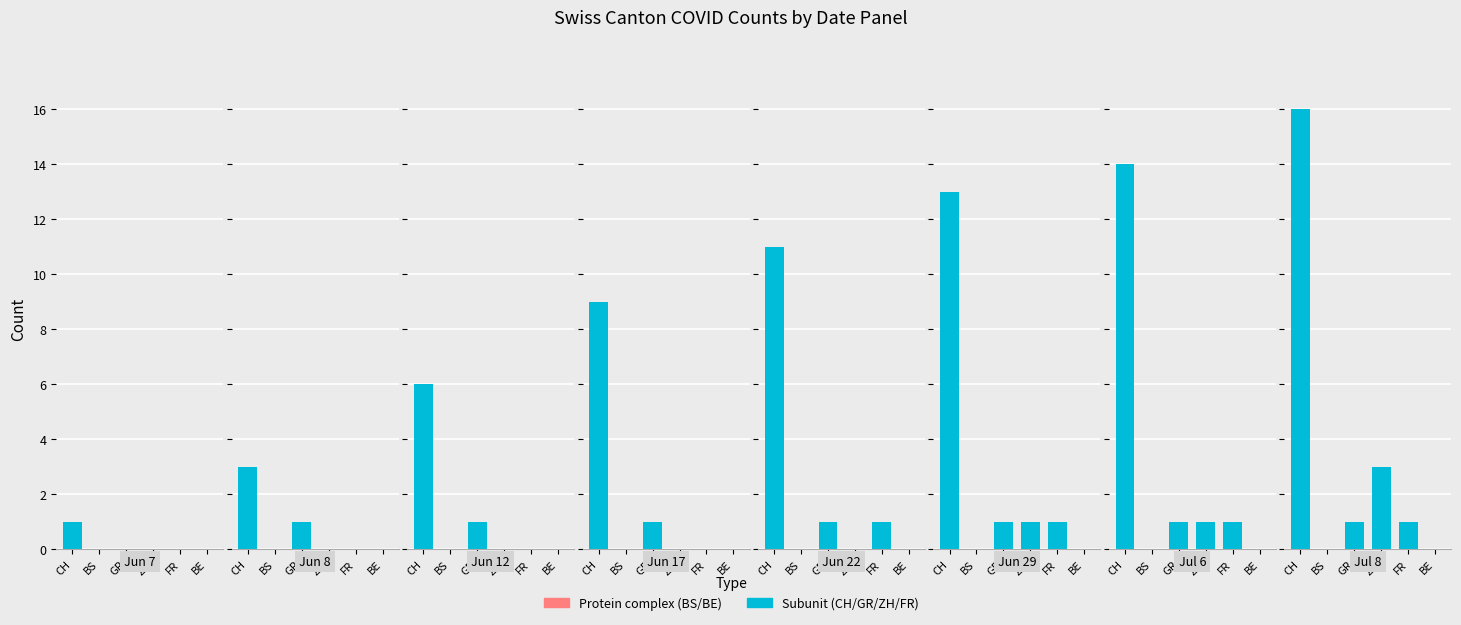

Which category has the highest value across all series?

2020-07-08